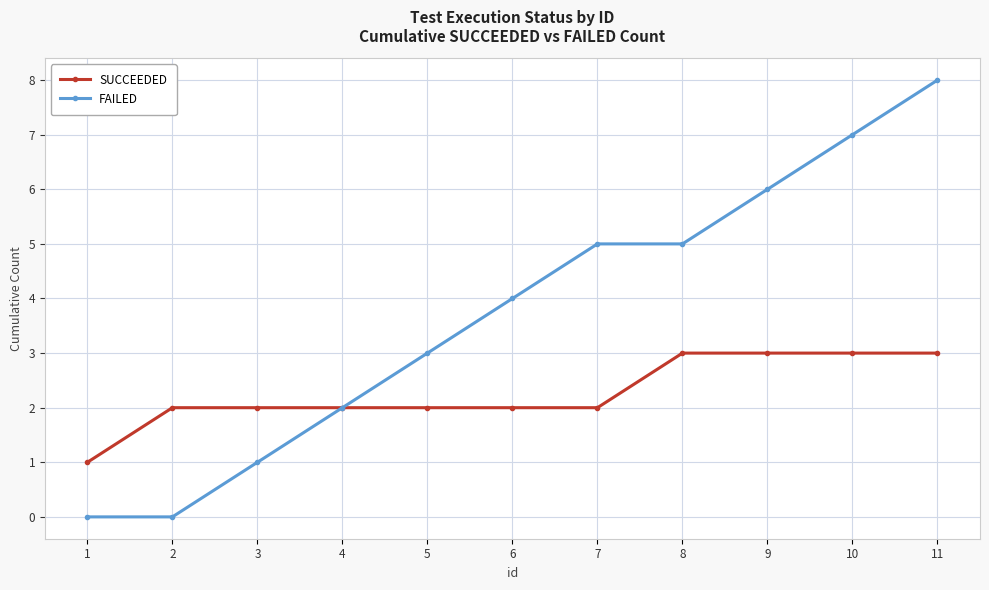

How many series are shown in this chart?

2